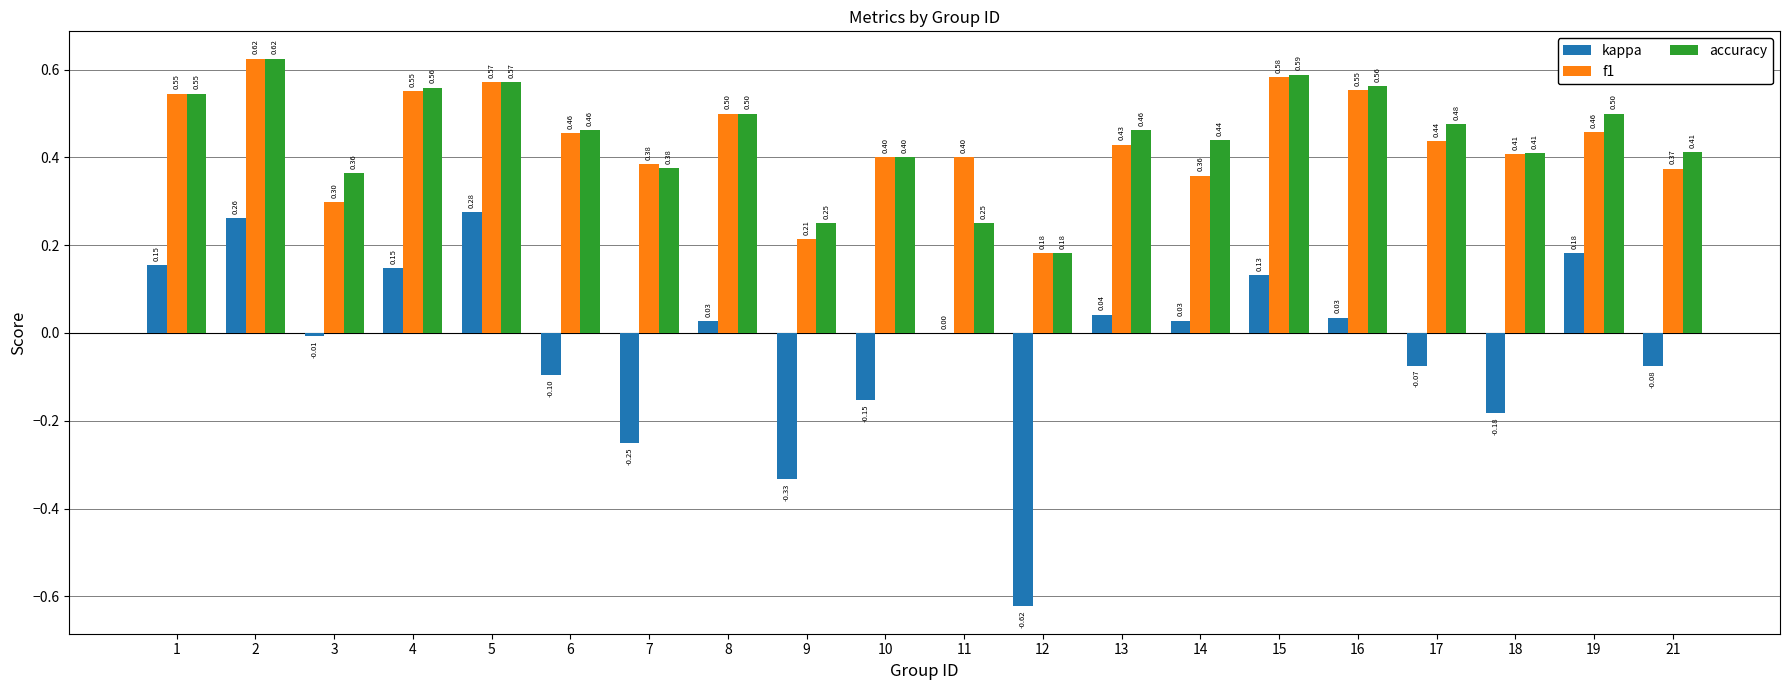

What is the sum of all f1 values?

8.7